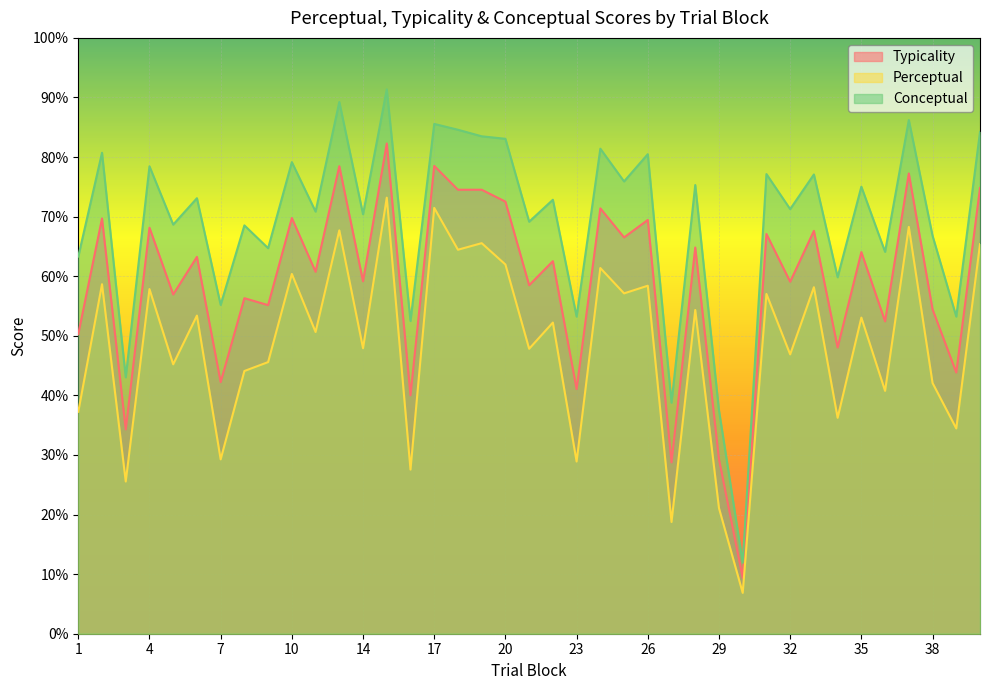

What is the difference between the highest and lowest values at 17?

14.1